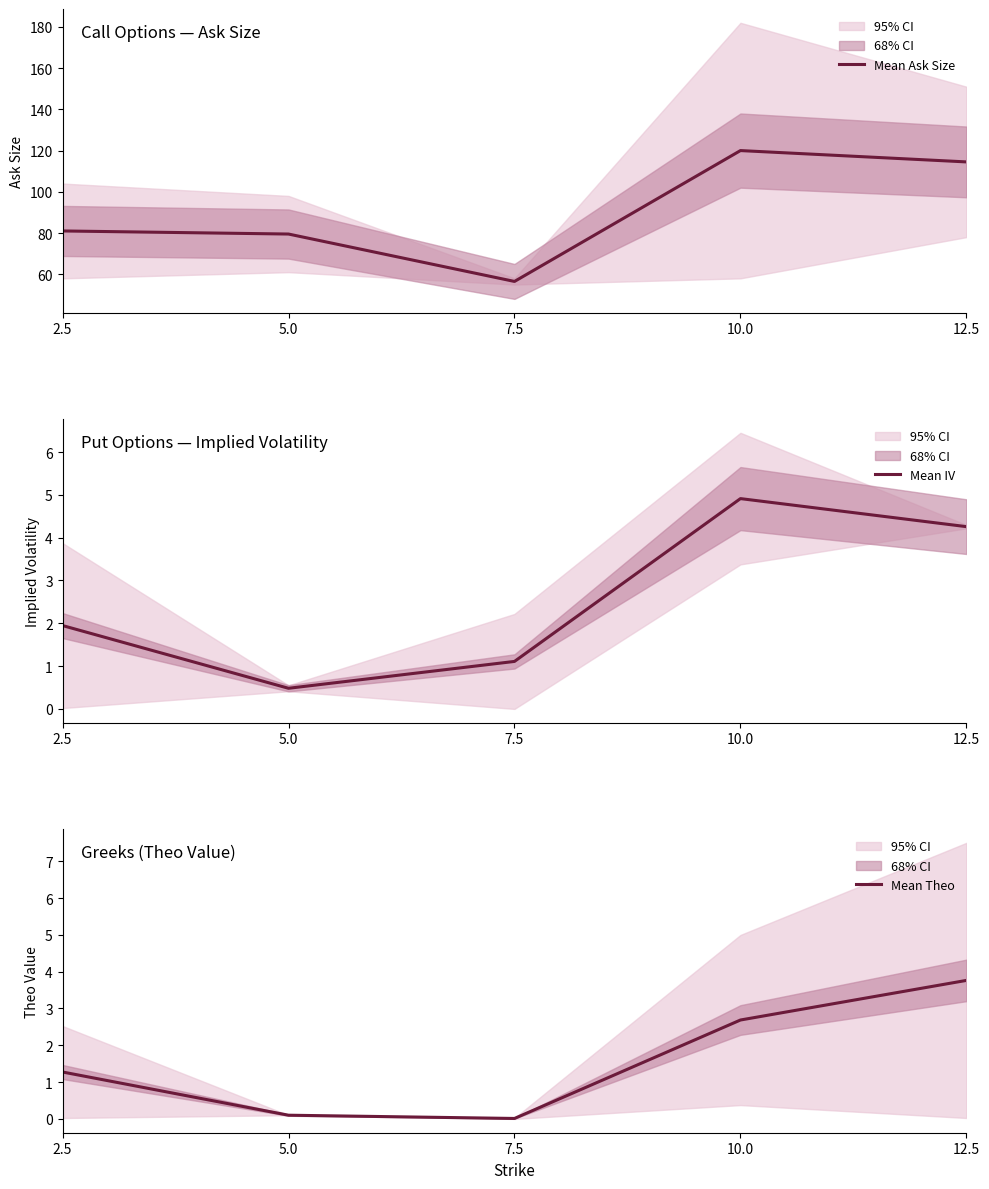

The Mean IV series shows 1.8 at 7.5. True or false?

False